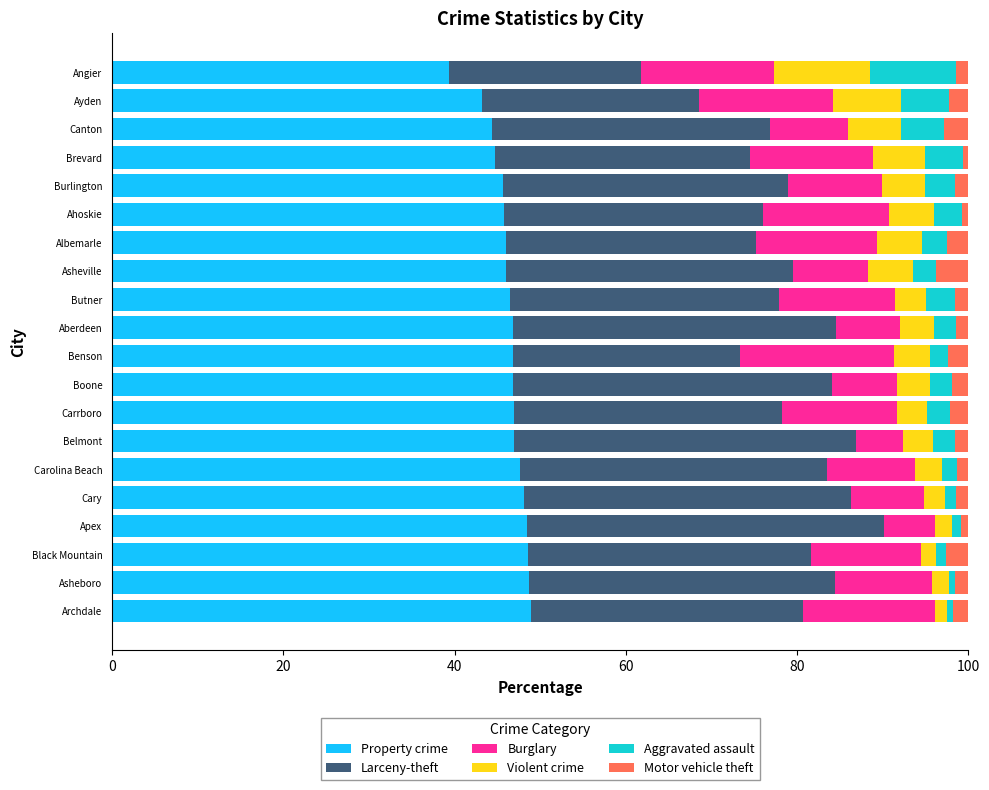

At which label does Property crime reach its minimum?

Angier